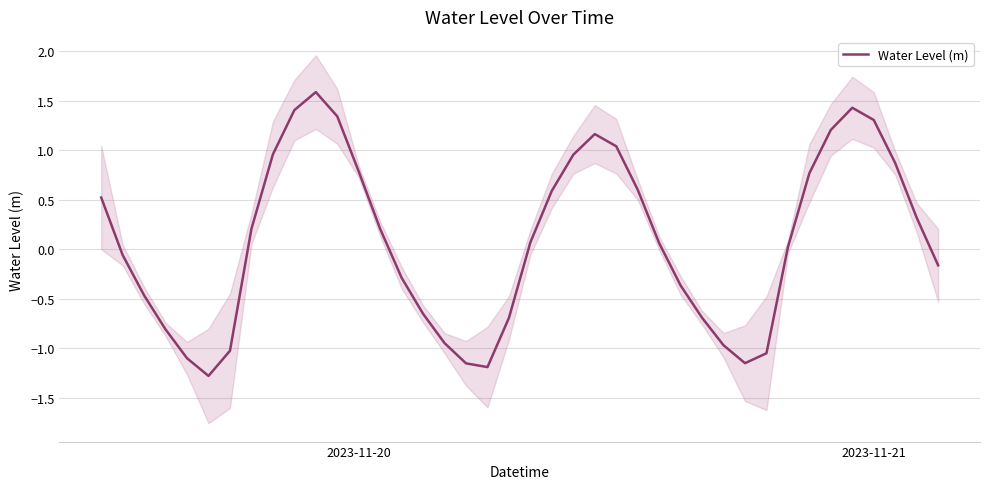

How many lines are shown in the chart?

1